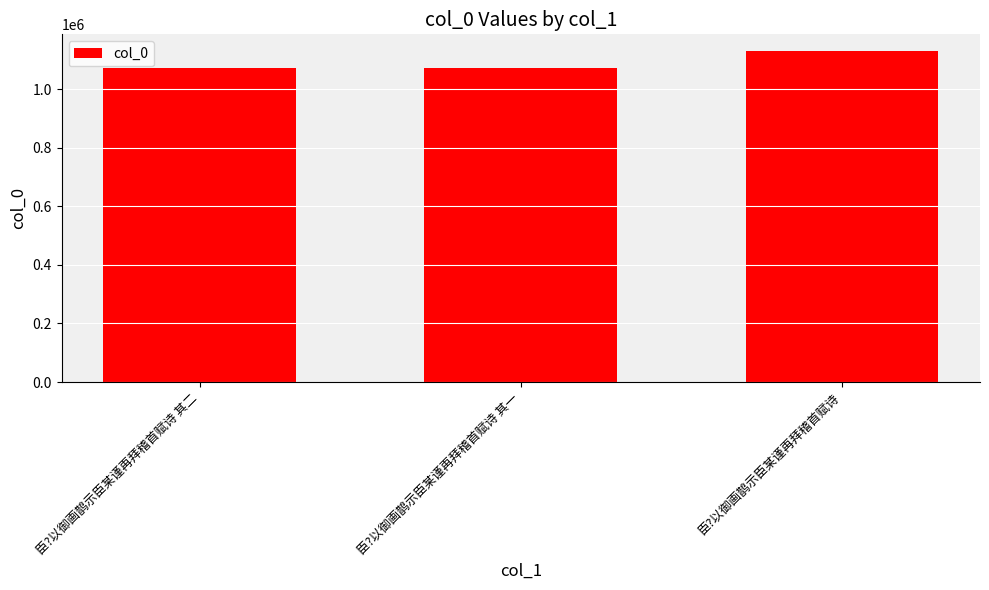

The chart shows a value of 431599 at 臣?以御画鹊示臣某谨再拜稽首赋诗. True or false?

False